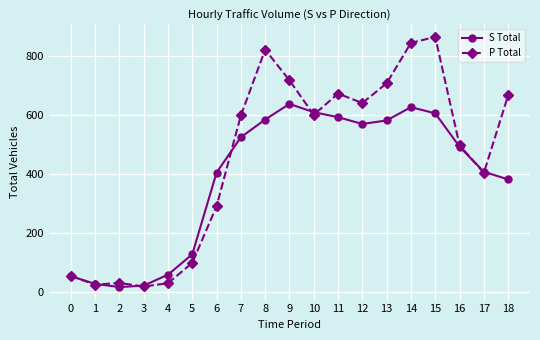

What is the spread (max minus min) of values at 9?

80